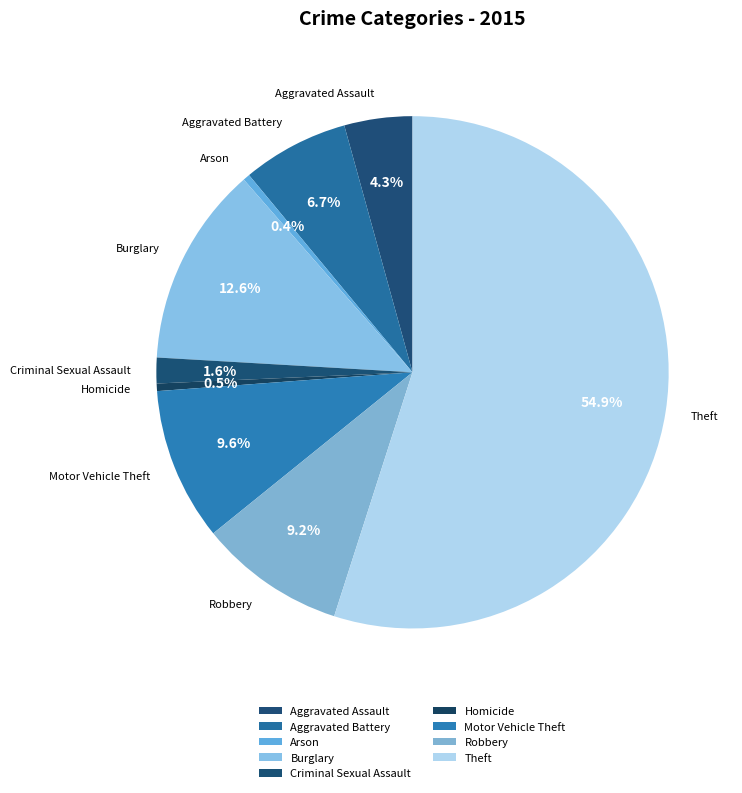

What is the total percentage of Robbery and Aggravated Assault?

13.5%